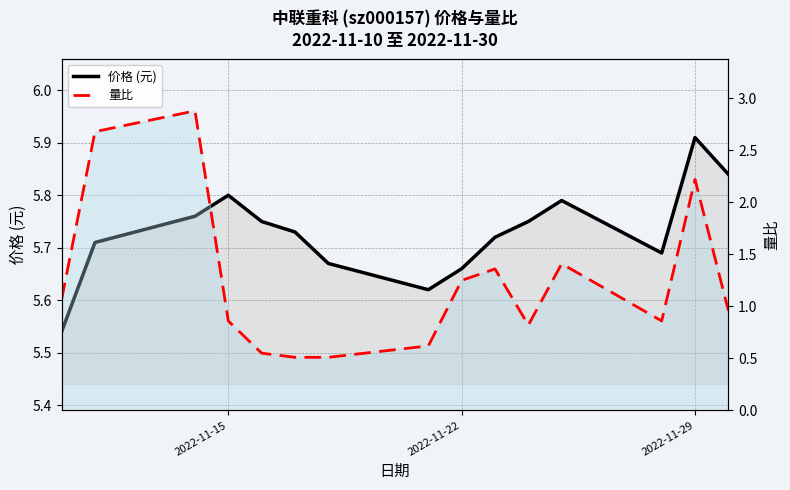

The value of 量比 at 2022-11-15 is 0.3. True or false?

False